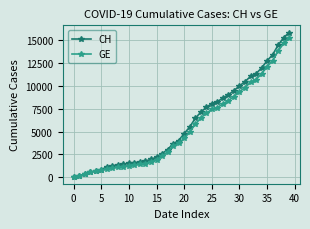

How many lines are shown in the chart?

2